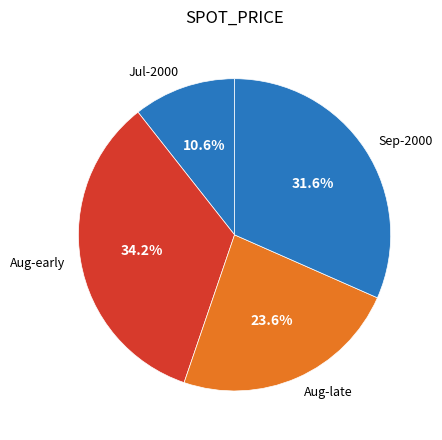

Count the number of slices in the pie.

4